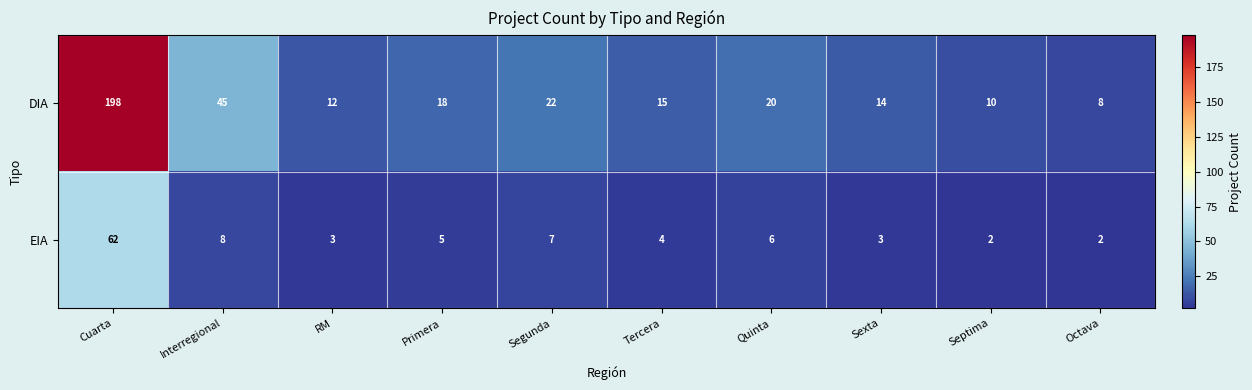

Between RM and Primera, which series saw the biggest shift?

DIA